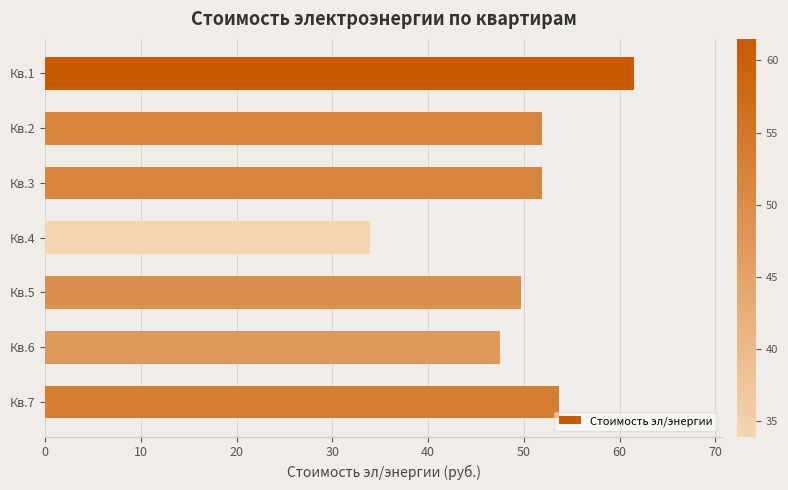

What is the maximum value shown in the chart?

61.5